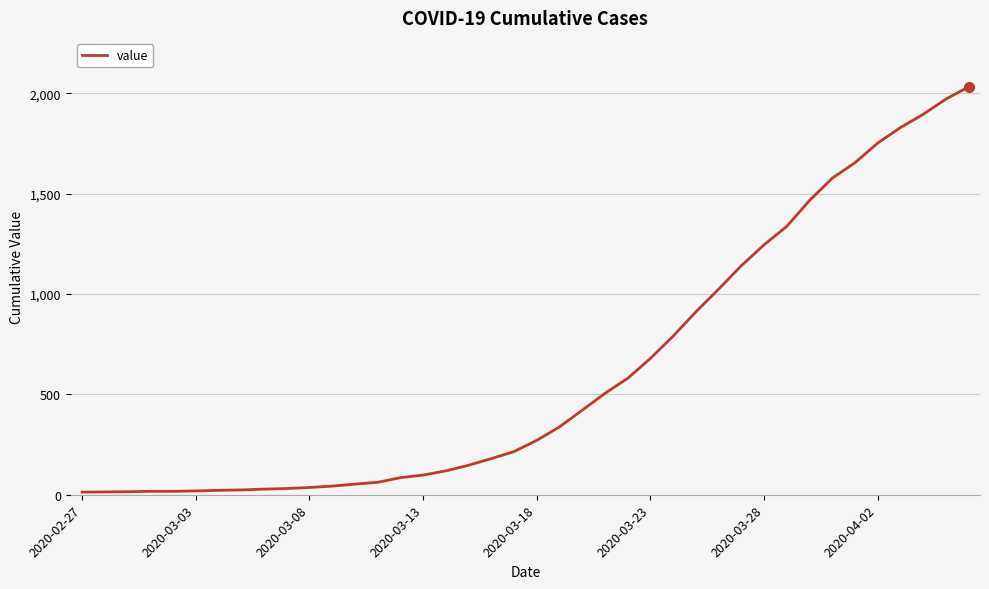

What is the maximum value shown in the chart?

2032